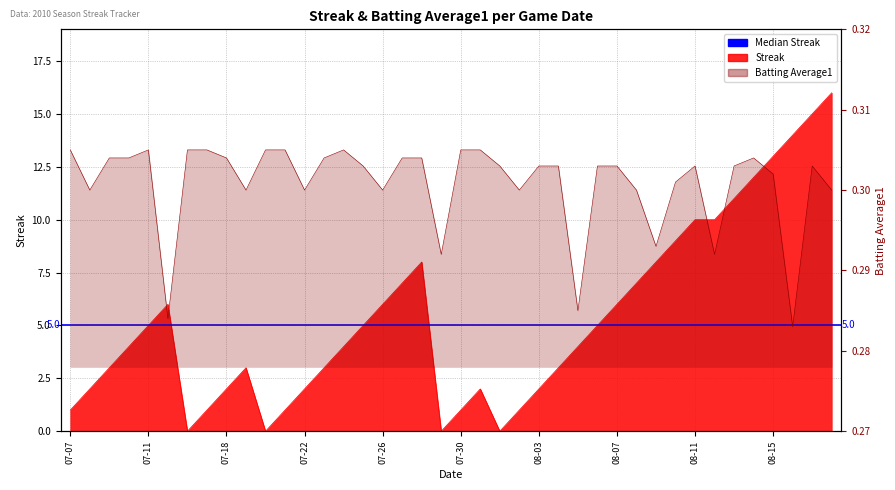

At how many categories does at least one series exceed 2?

26